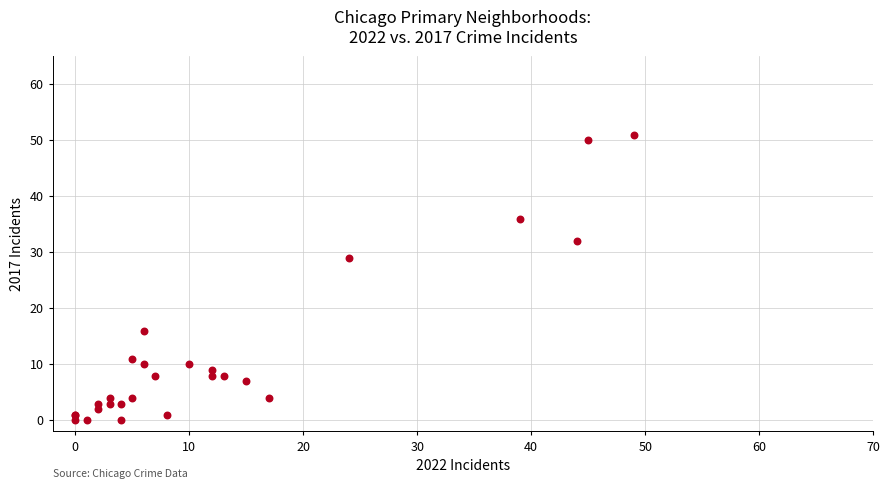

What Y value in the scatter plot is closest to 25?

29